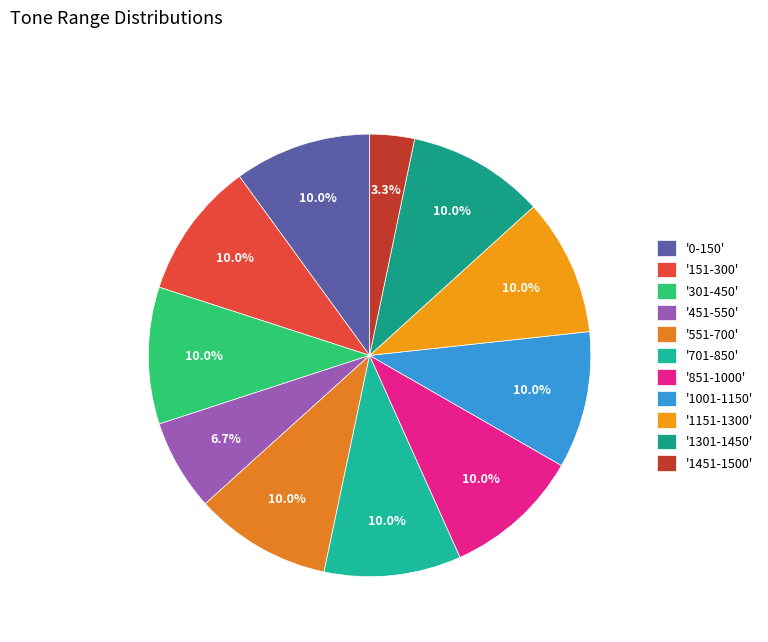

Is there a majority slice in this chart?

No